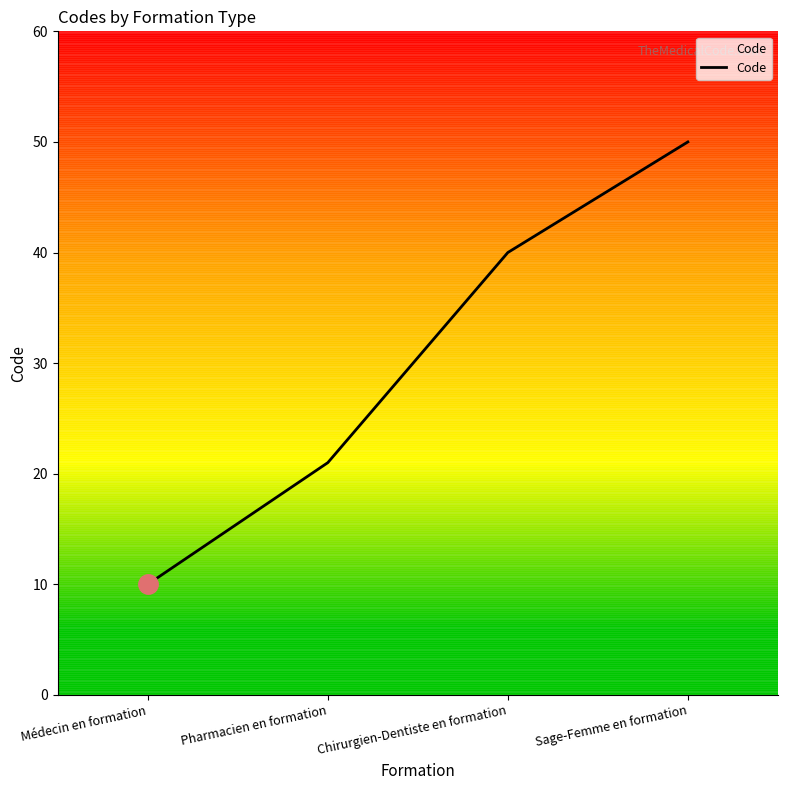

Rank the categories by value from lowest to highest.

Médecin en formation, Pharmacien en formation, Chirurgien-Dentiste en formation, Sage-Femme en formation